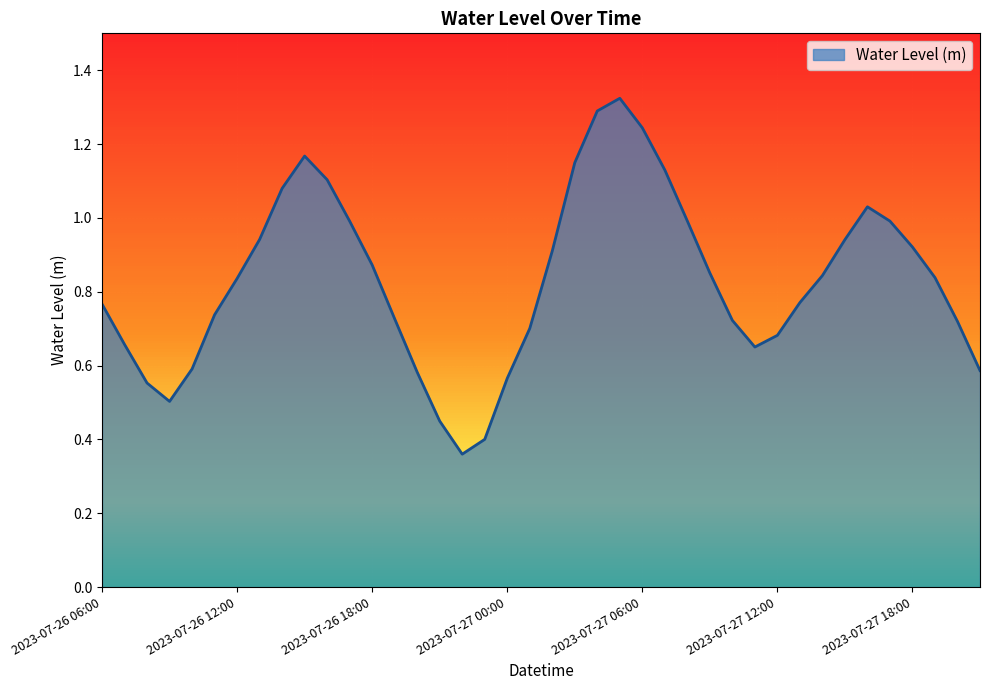

Rank the categories by value from highest to lowest.

2023-07-27 05:00, 2023-07-27 04:00, 2023-07-27 06:00, 2023-07-26 15:00, 2023-07-27 03:00, 2023-07-27 07:00, 2023-07-26 16:00, 2023-07-26 14:00, 2023-07-27 16:00, 2023-07-27 08:00, 2023-07-27 17:00, 2023-07-26 17:00, 2023-07-26 13:00, 2023-07-27 15:00, 2023-07-27 18:00, 2023-07-27 02:00, 2023-07-26 18:00, 2023-07-27 09:00, 2023-07-27 14:00, 2023-07-27 19:00, 2023-07-26 12:00, 2023-07-27 13:00, 2023-07-26 06:00, 2023-07-26 11:00, 2023-07-26 19:00, 2023-07-27 10:00, 2023-07-27 20:00, 2023-07-27 01:00, 2023-07-27 12:00, 2023-07-26 07:00, 2023-07-27 11:00, 2023-07-26 10:00, 2023-07-27 21:00, 2023-07-26 20:00, 2023-07-27 00:00, 2023-07-26 08:00, 2023-07-26 09:00, 2023-07-26 21:00, 2023-07-26 23:00, 2023-07-26 22:00